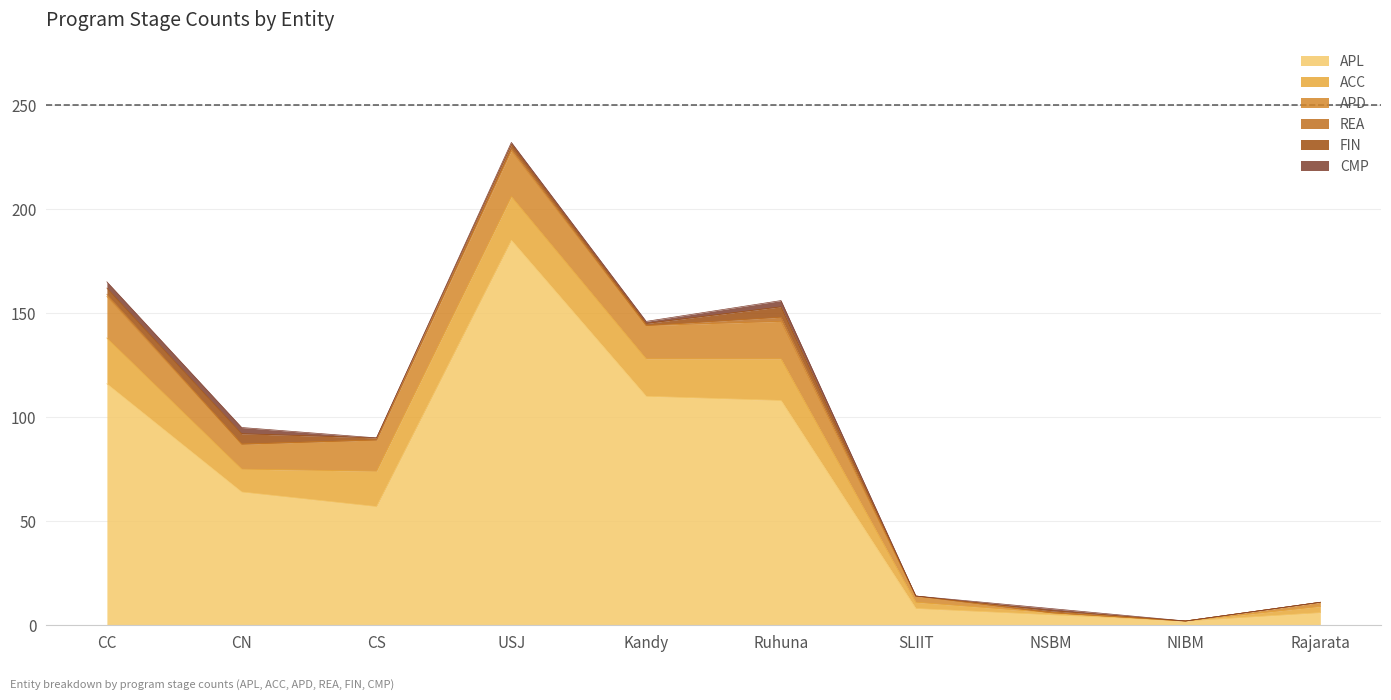

How many values in the ACC series exceed 17?

4